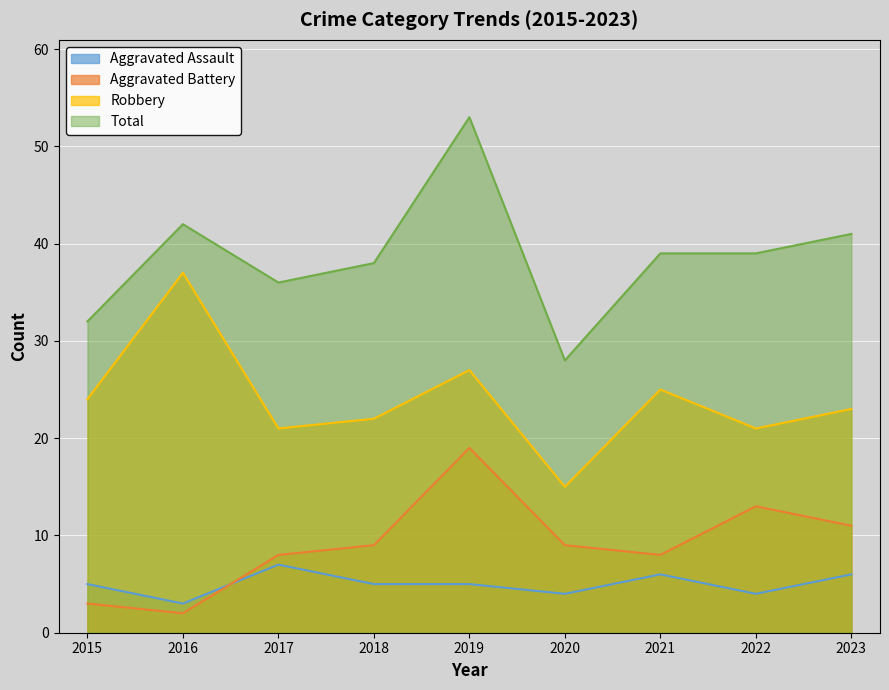

How many lines are shown in the chart?

4